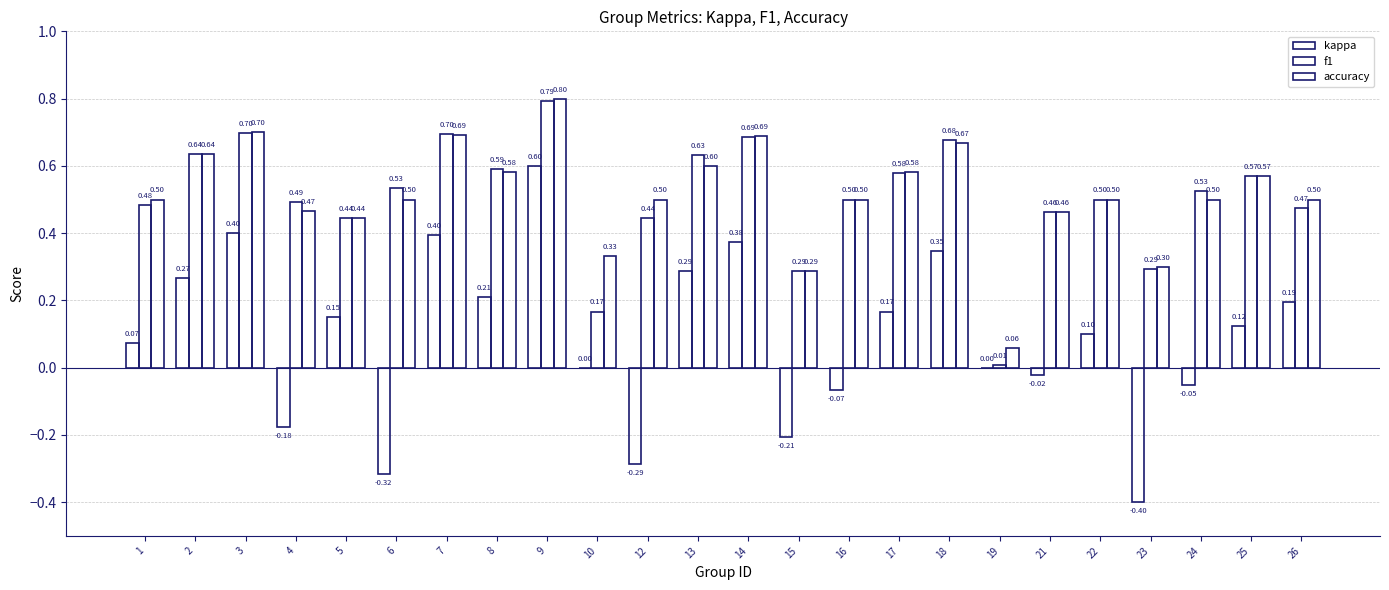

At how many categories does at least one series exceed 0?

24